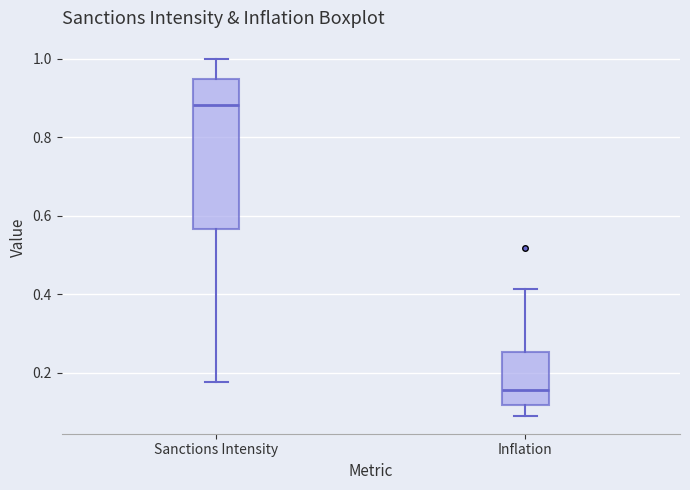

Reading left to right, transcribe this box plot: for each box, give where its median line is, the range the box spans, and where its two whiskers end, as read against the y-axis. The values are not printed on the chart, so give them approximately, as read against the axis.

Sanctions Intensity: median 0.88, box 0.56 to 0.94, whiskers 0.18 to 1.00
Inflation: median 0.16, box 0.12 to 0.26, whiskers 0.10 to 0.42